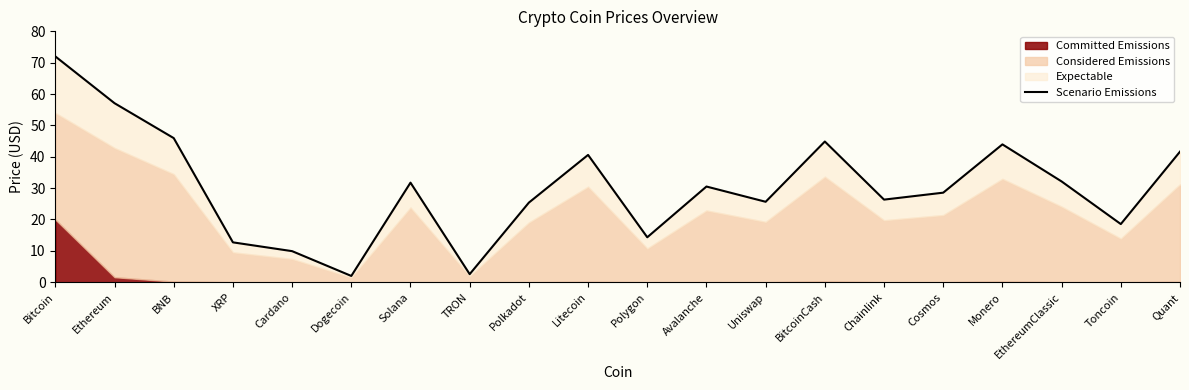

What is the change in value from XRP to Solana?

+19.0